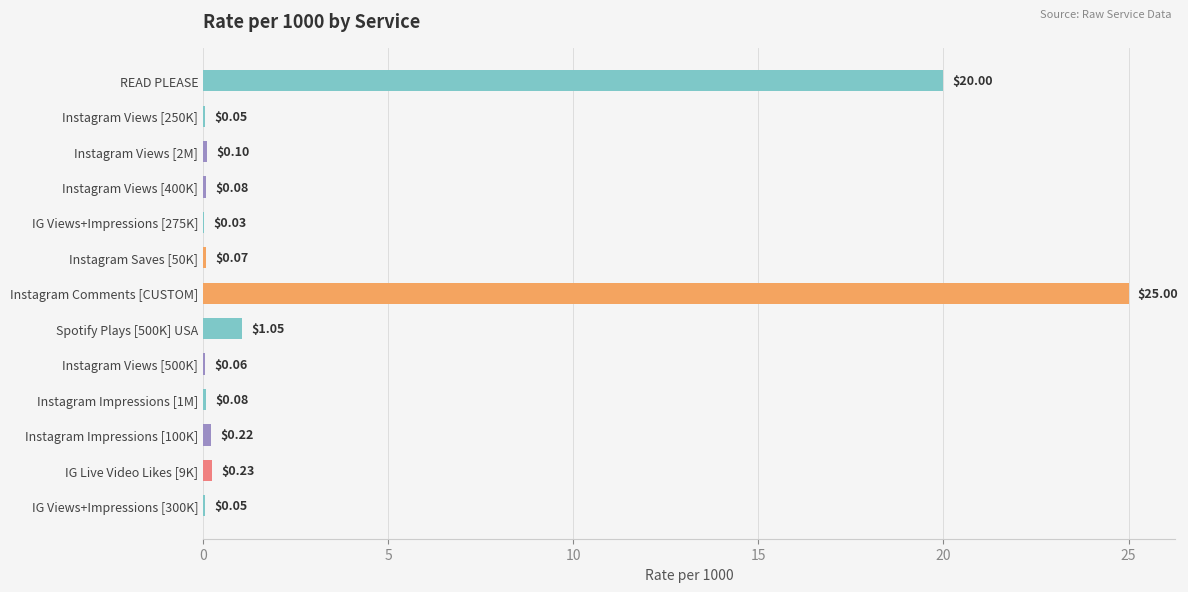

Between Instagram Impressions [100K] and Instagram Saves [50K], which is larger?

Instagram Impressions [100K]